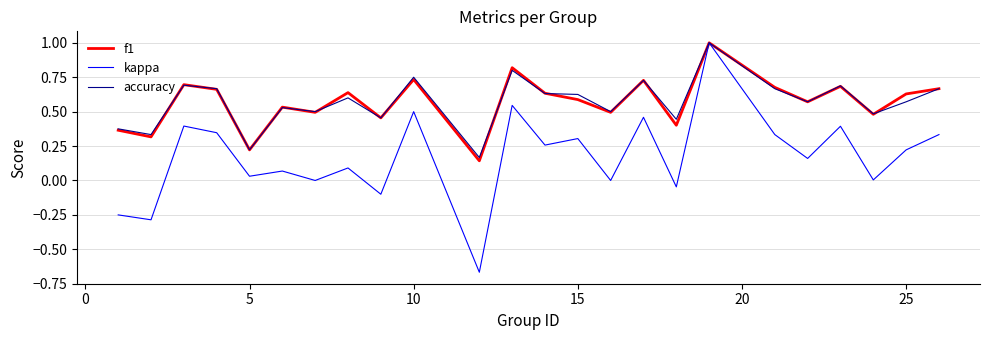

Which series has the widest spread of values?

kappa